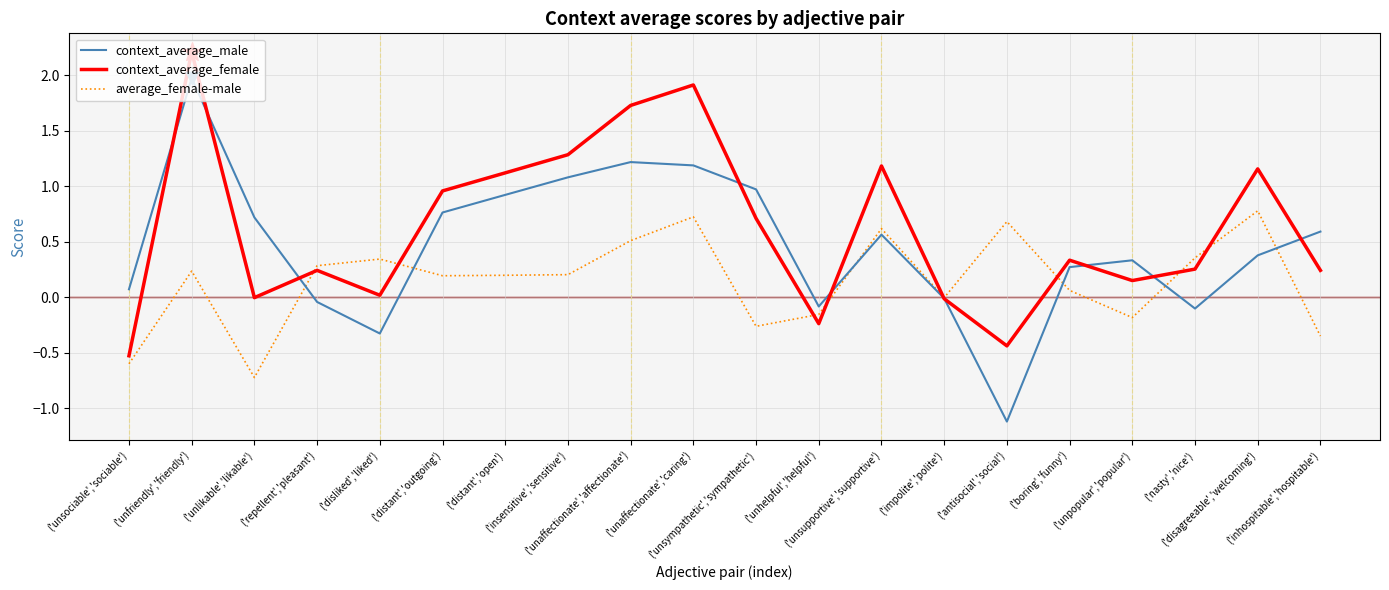

Which series has the largest total across all categories?

context_average_female